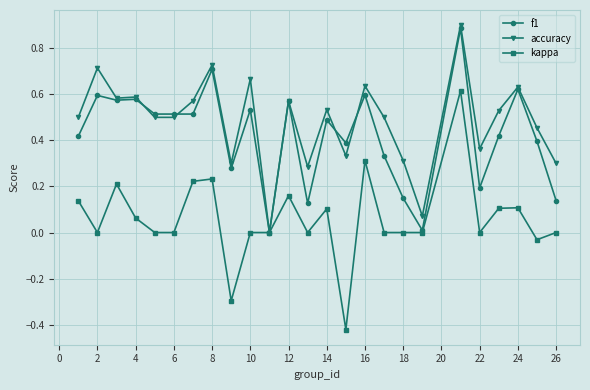

What is the maximum value shown in the chart?

0.9